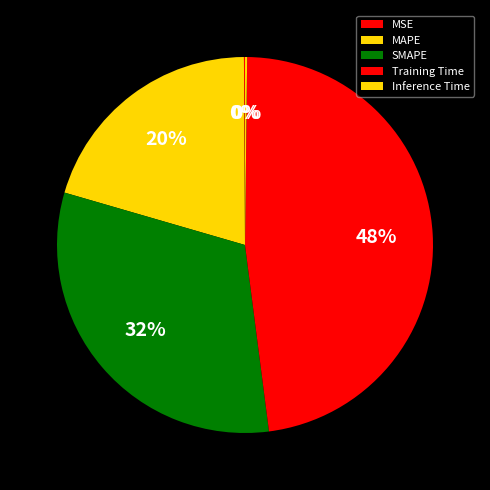

What is the change in value from MAPE to SMAPE?

+0.4